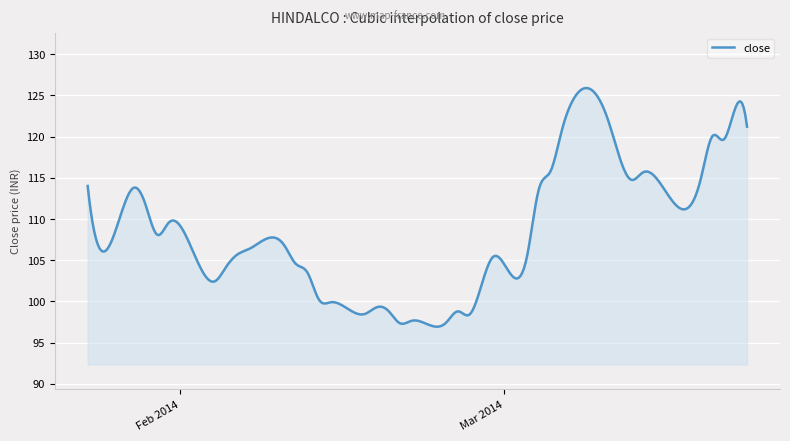

What is the greatest value displayed?

125.9